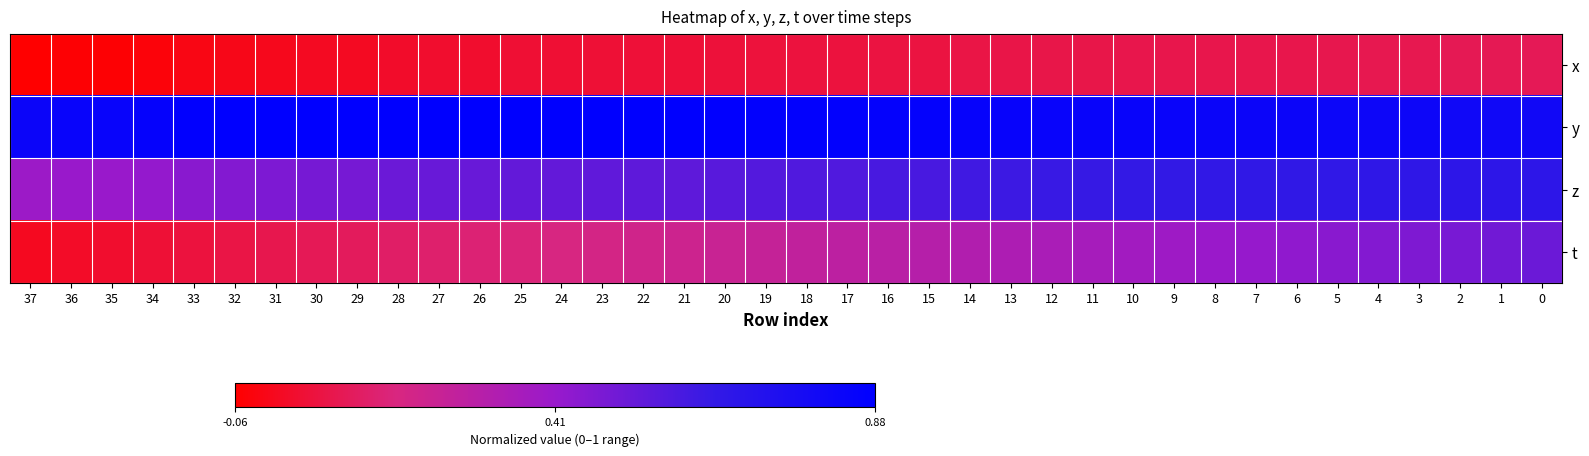

Which series has the largest total across all categories?

y